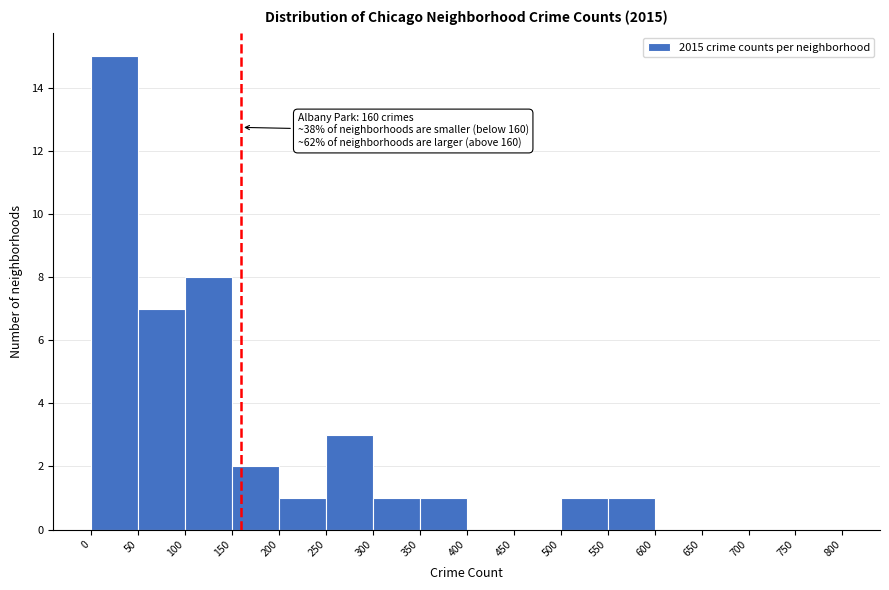

Over which range of the x-axis is the bar tallest?

0 to 50